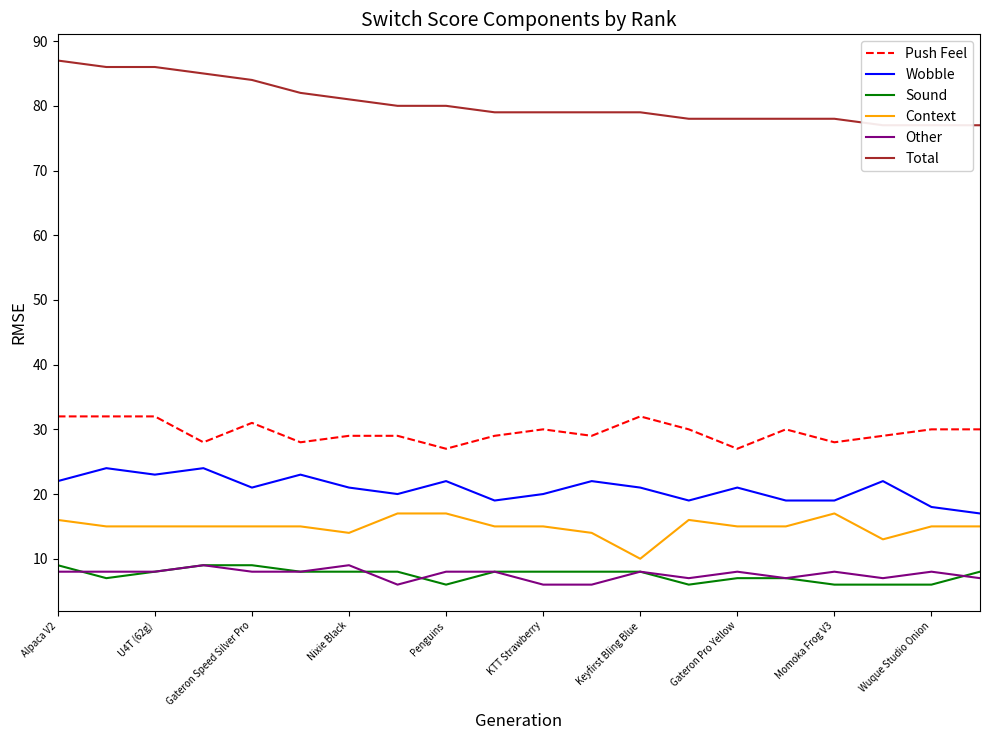

What is the highest value of the Push Feel series?

32